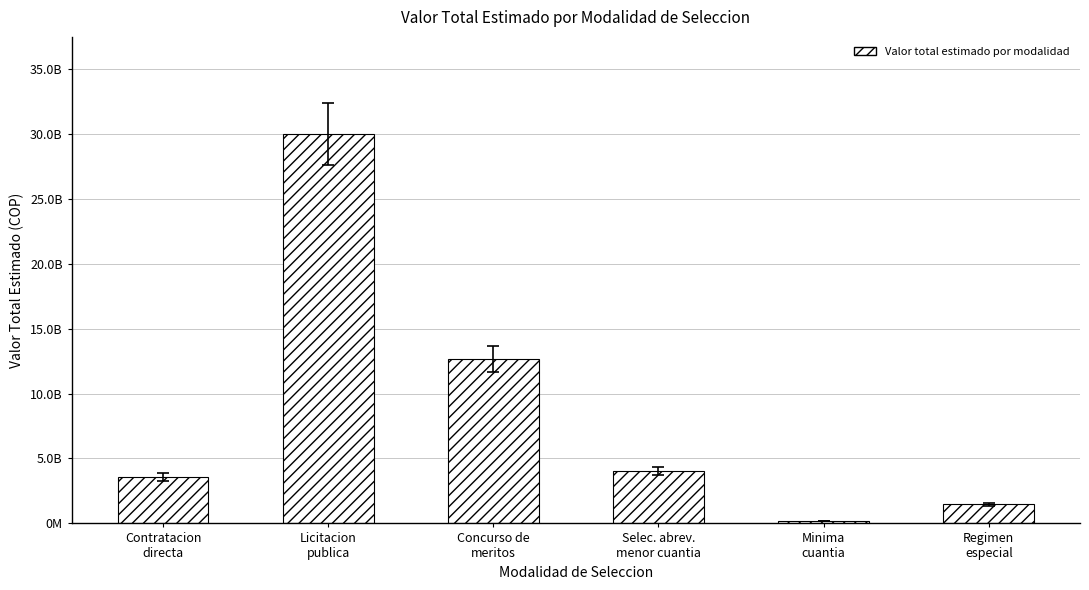

What is the label of the 5th bar from the right?

Licitacion
publica